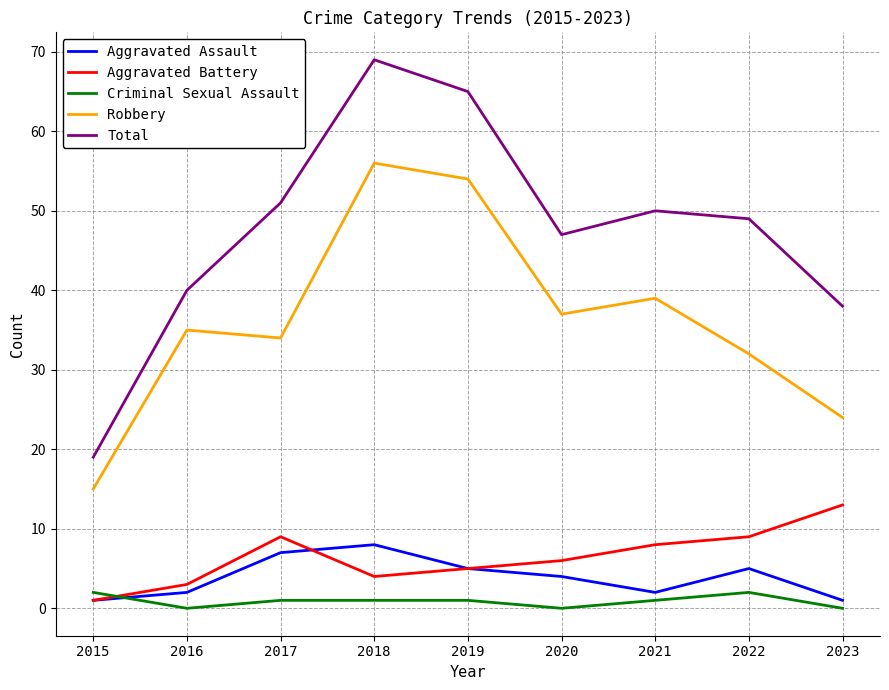

True or false: Aggravated Battery and Robbery cross at least once.

False